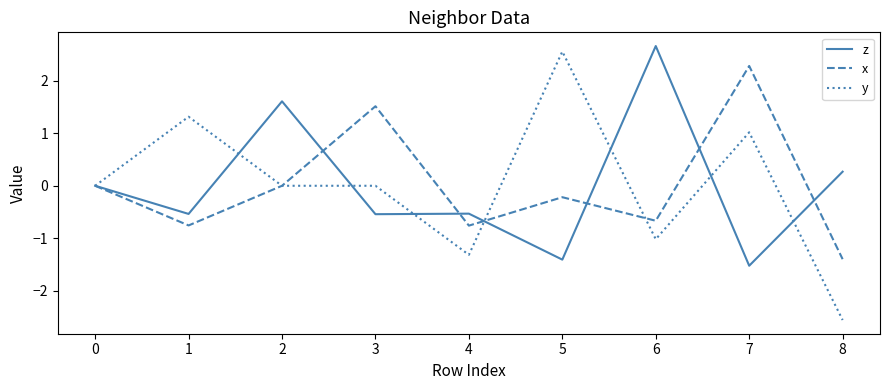

Count the number of data series in this chart.

3